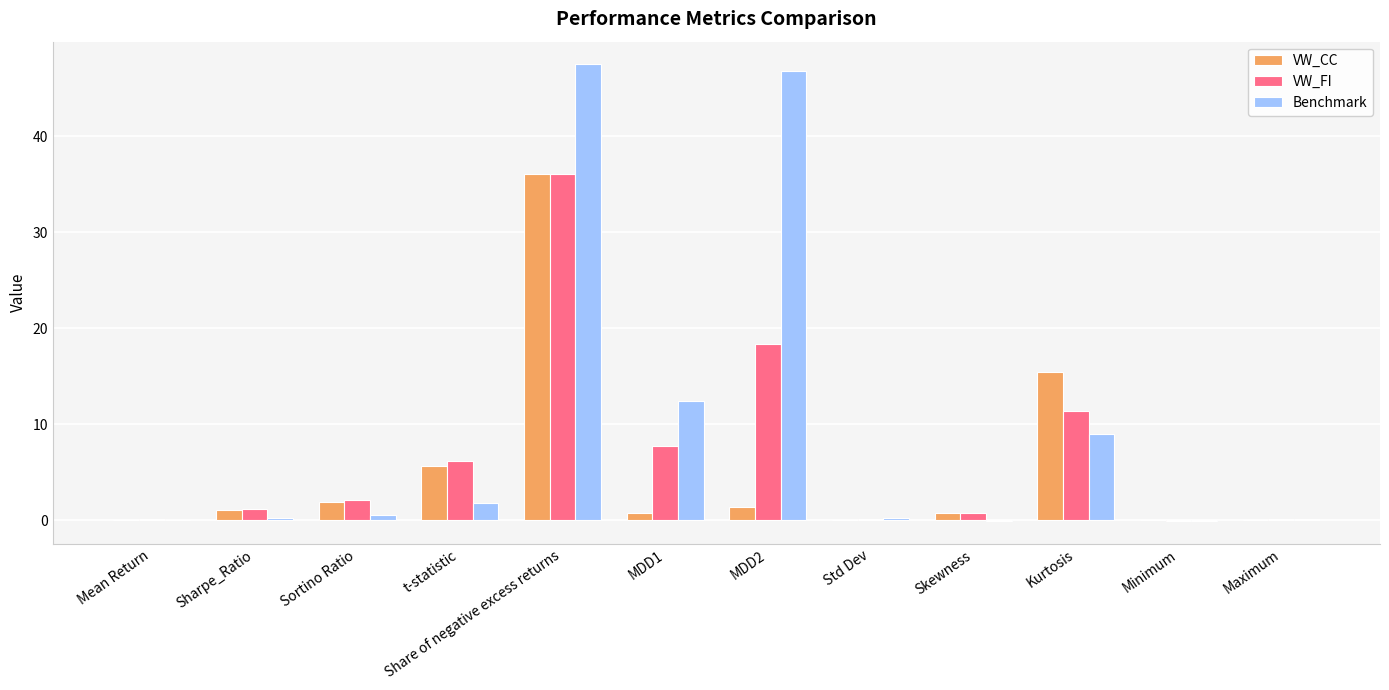

At which category is the sum across all series the highest?

Share of negative excess returns